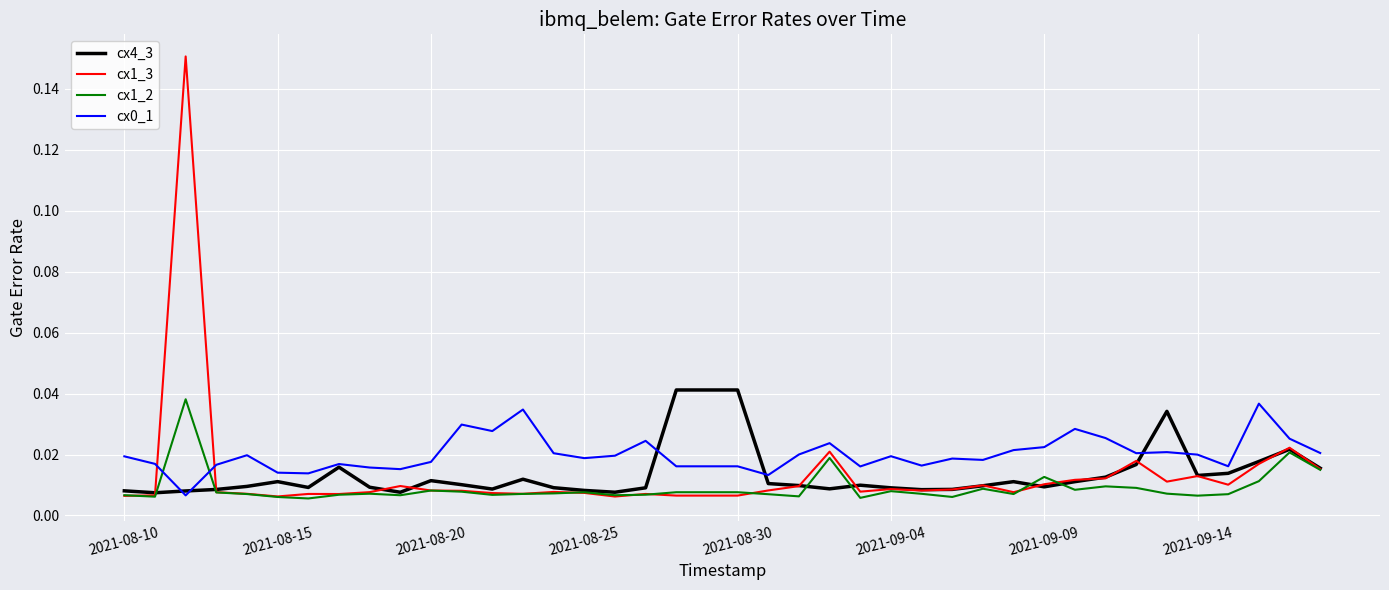

True or false: cx1_2 and cx4_3 intersect in this chart.

True